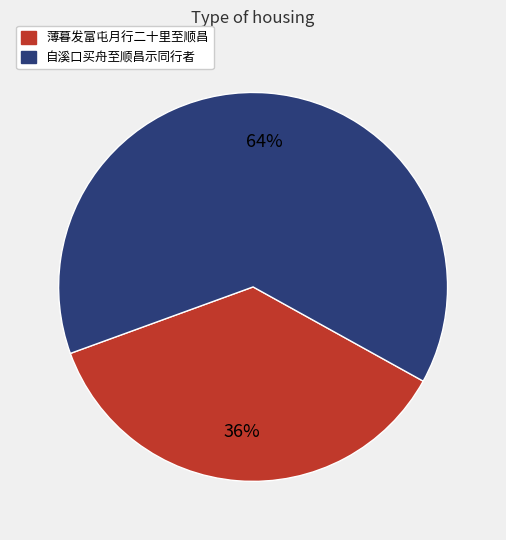

To the nearest percent, what percentage of the pie is 自溪口买舟至顺昌示同行者?

64%